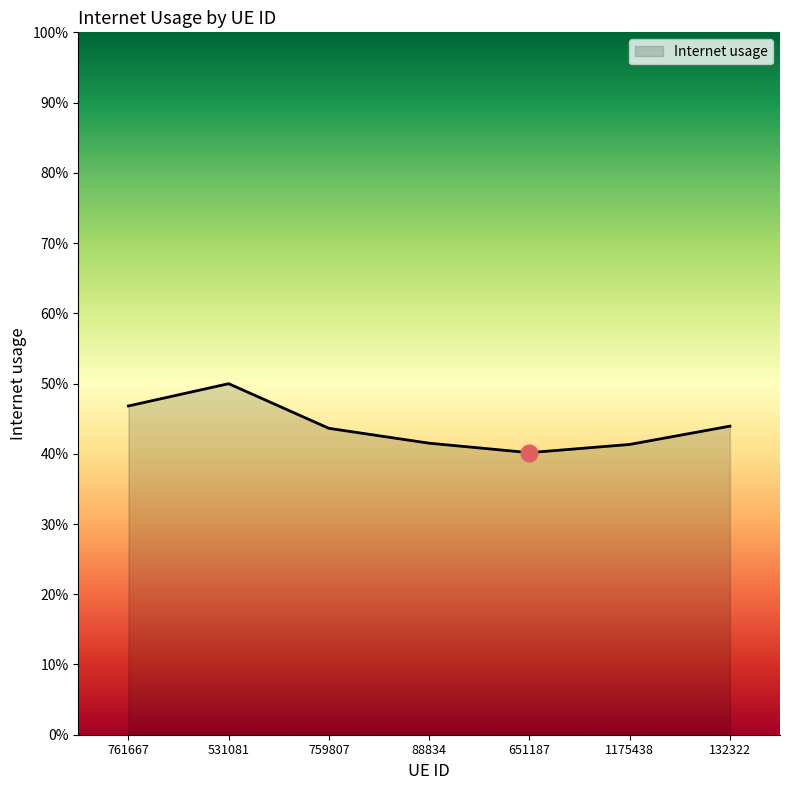

Where is the first local minimum?

651187